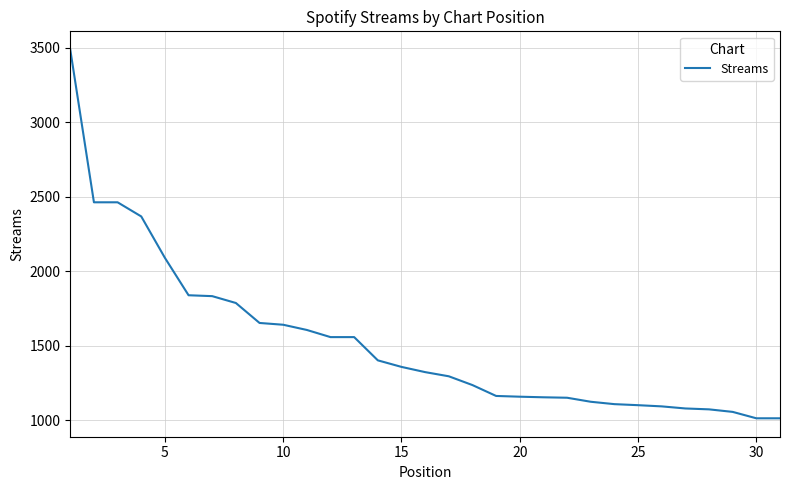

What is the greatest value displayed?

3488